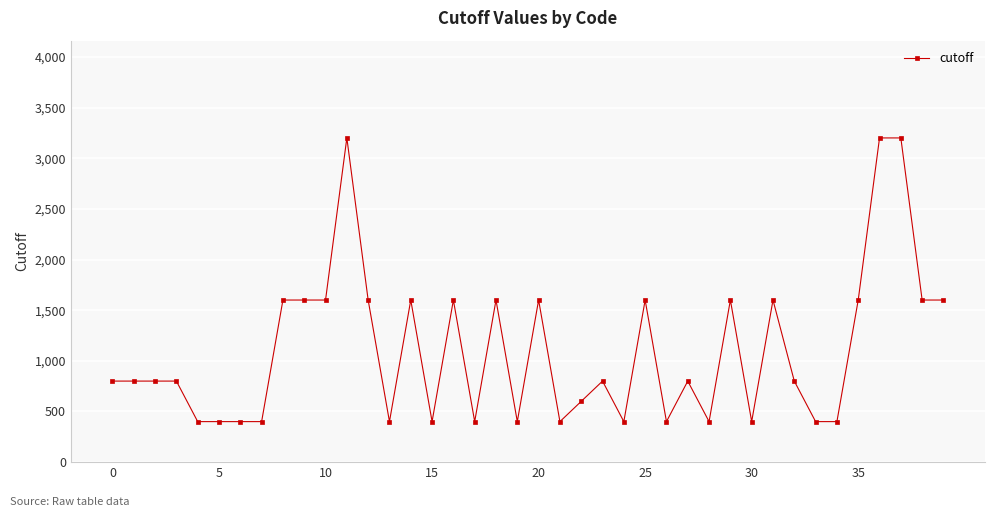

How many series are shown in this chart?

1